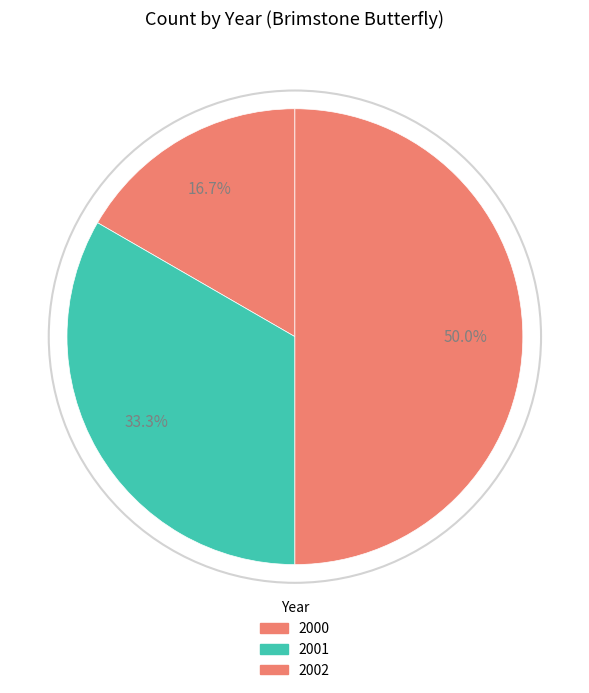

Which category has the biggest portion of the pie?

2002